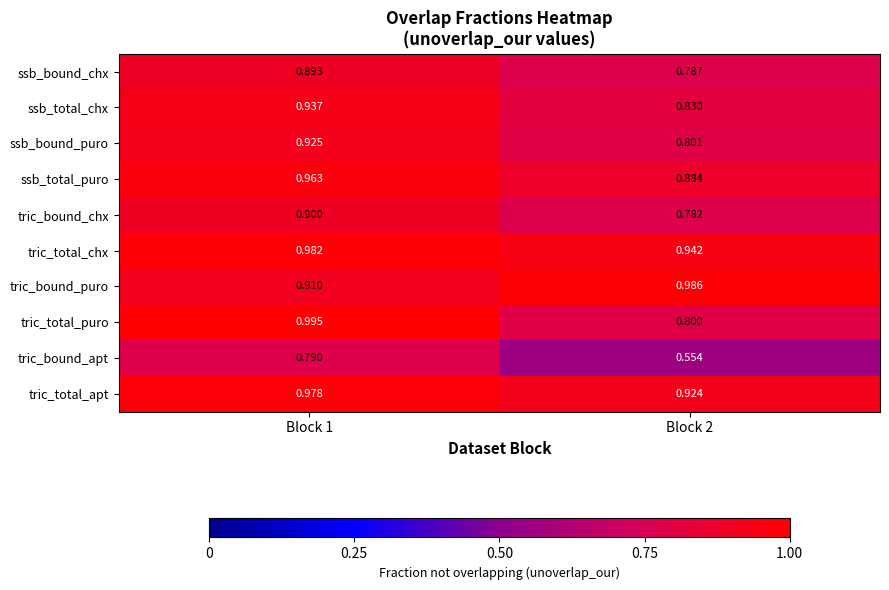

What is the difference between the highest and lowest values at Block 2?

0.4